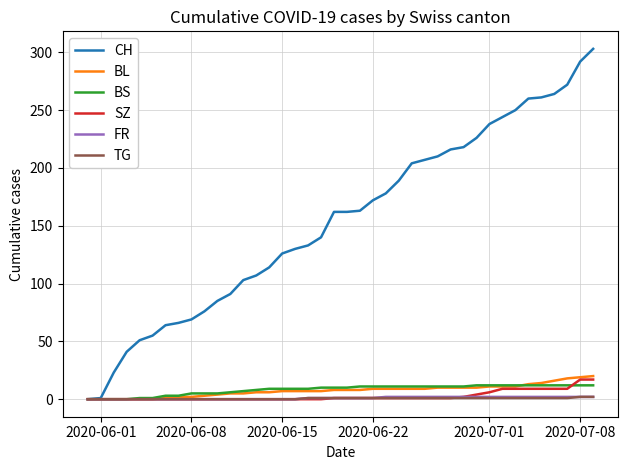

What is the average value of the SZ series?

3